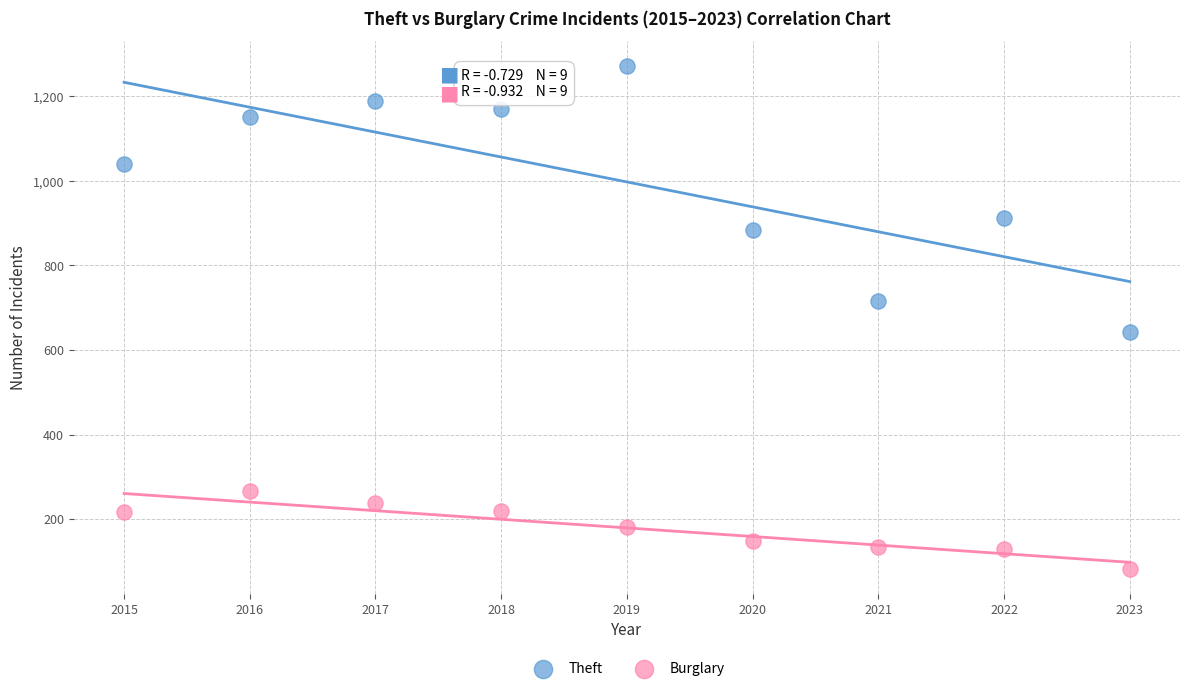

Which series has the largest Y range (max minus min)?

Theft